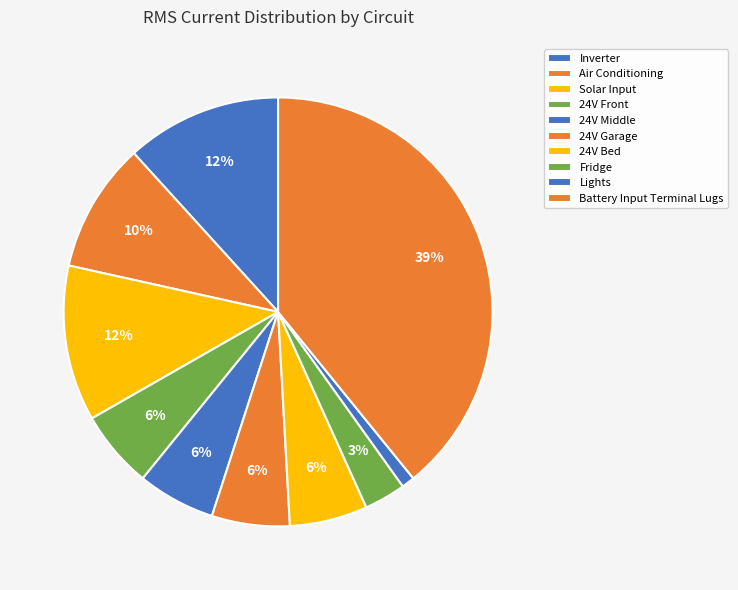

What is the smallest slice in the pie chart?

Lights